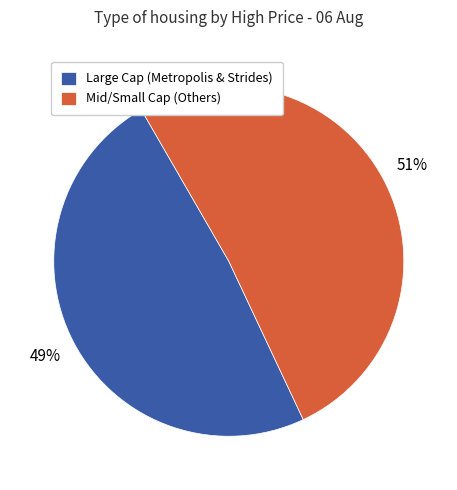

Count the number of slices in the pie.

2